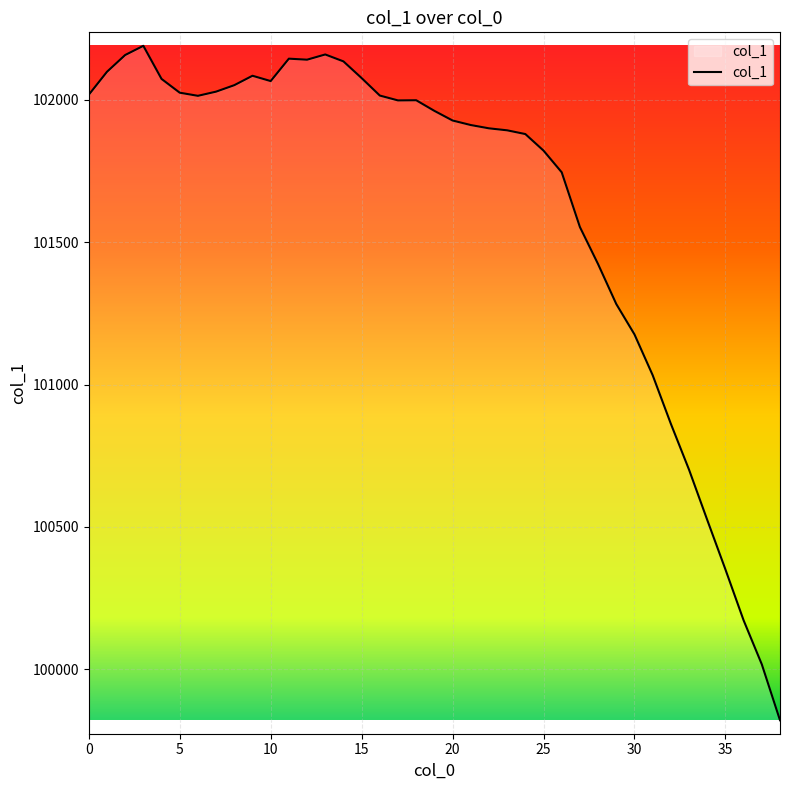

What is the smallest value displayed?

99821.2